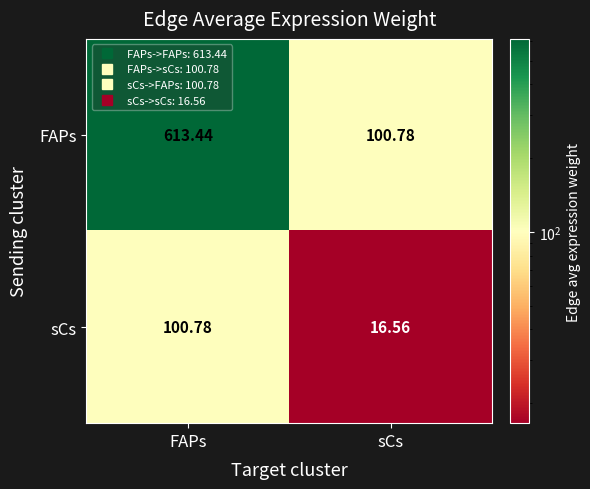

At how many categories does at least one series exceed 510?

1